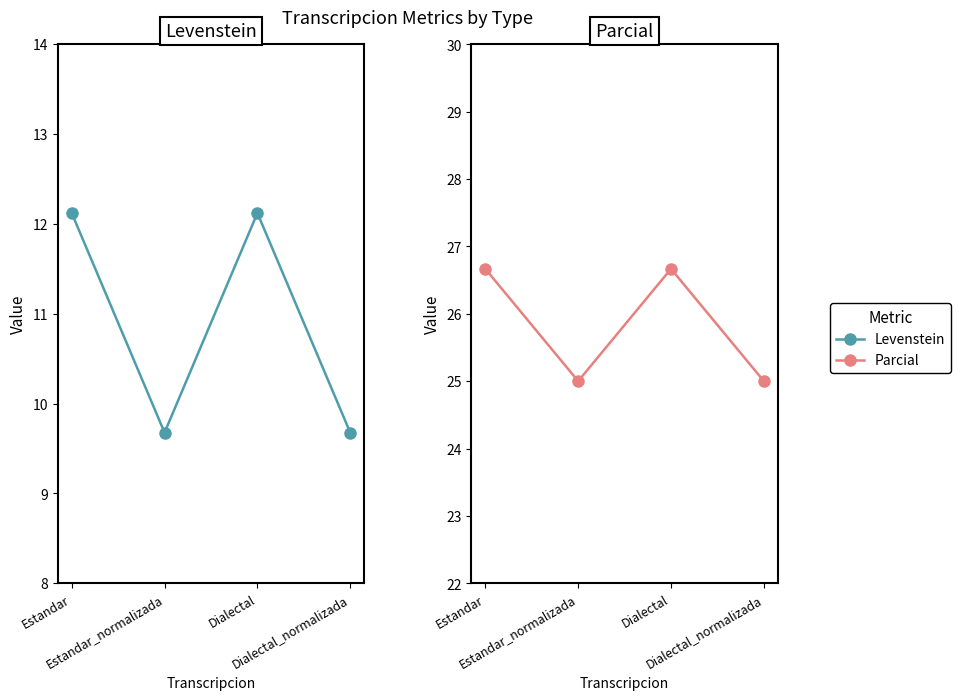

Where is Parcial nearest to the value 25?

Estandar_normalizada